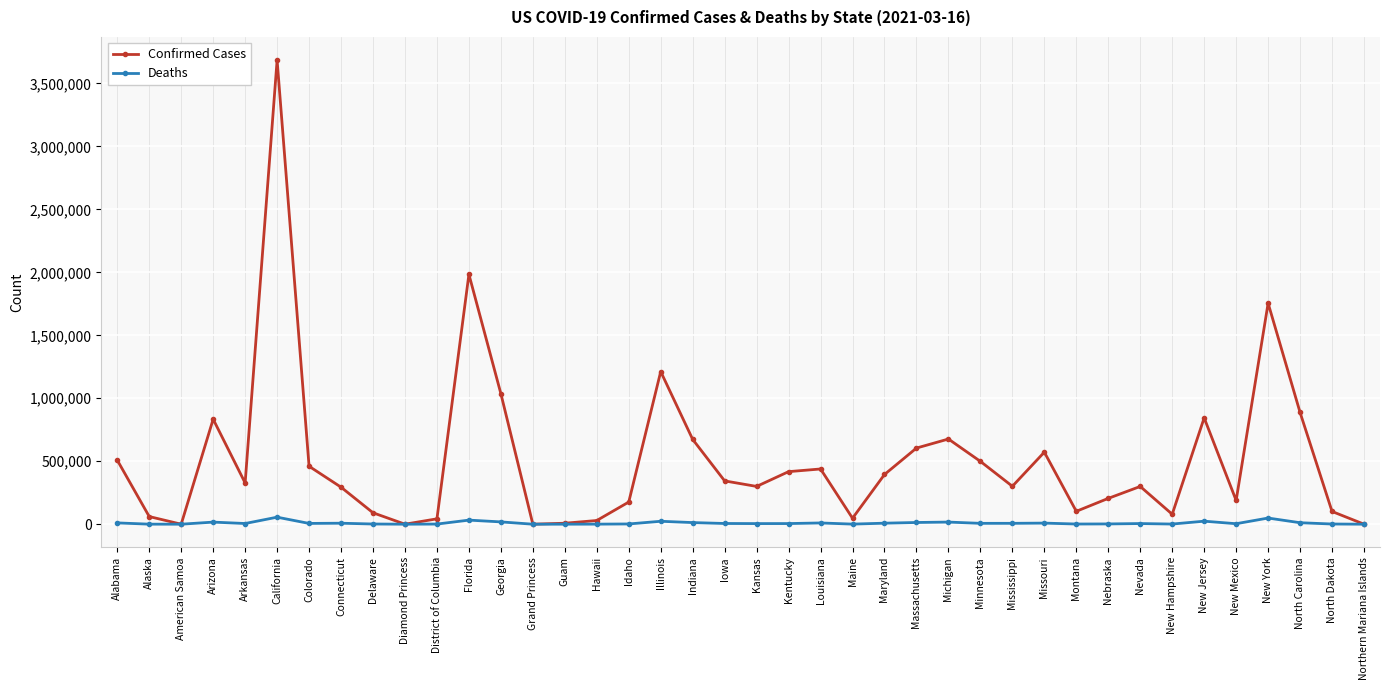

At which label does Confirmed Cases first exceed 327456?

Alabama